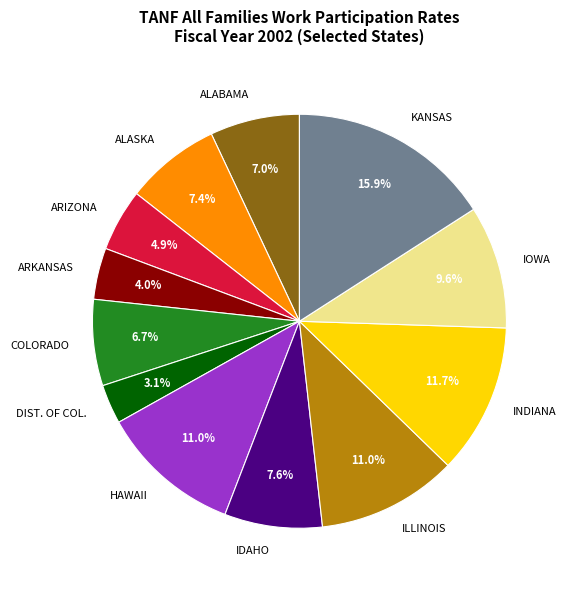

To the nearest percent, what portion does ARKANSAS represent?

4%